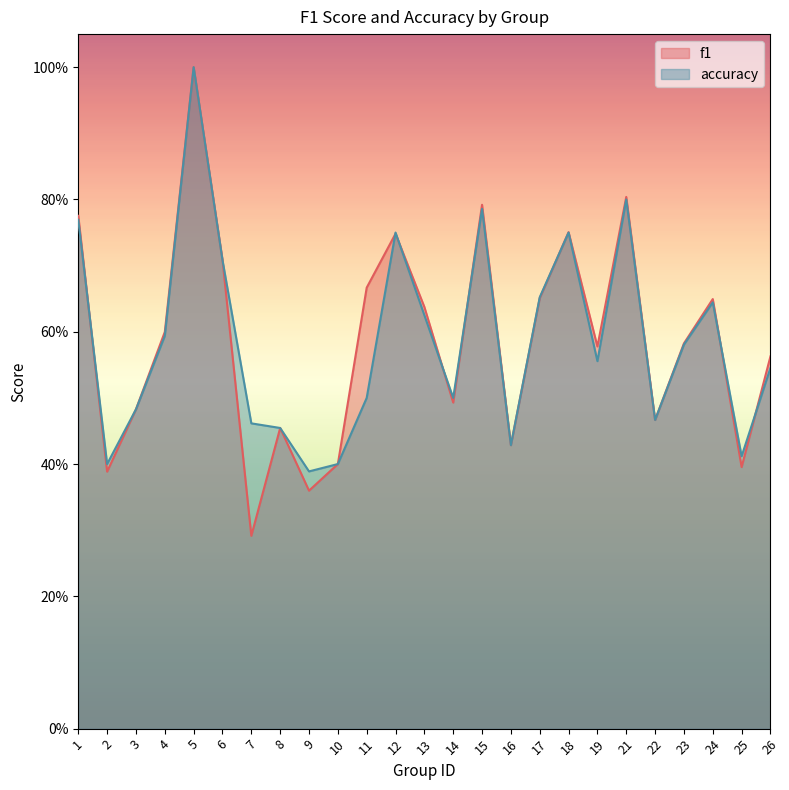

How many times do accuracy and f1 cross each other?

9